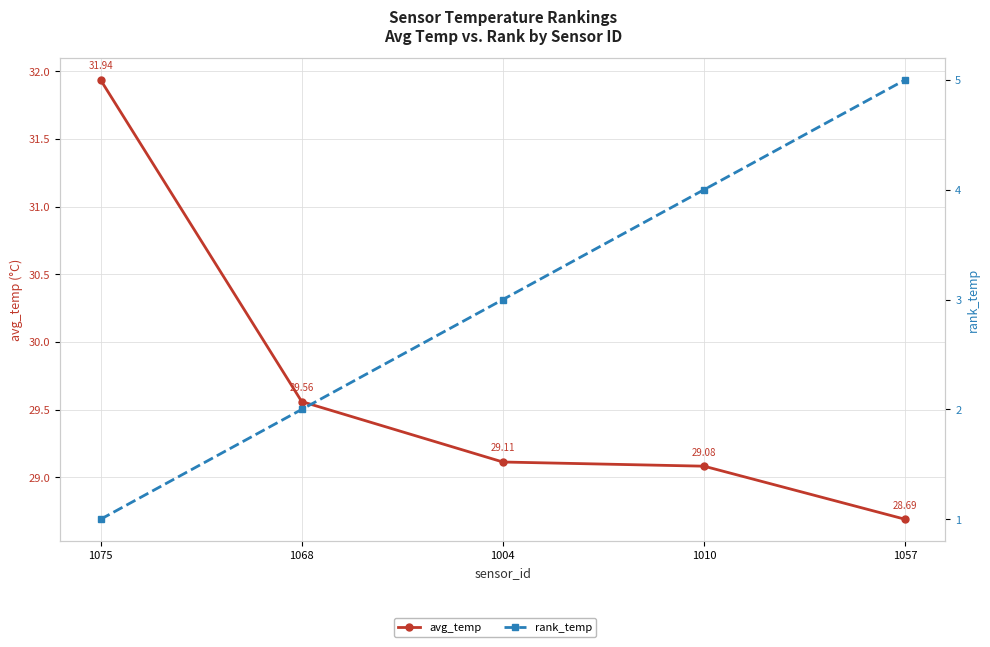

At which label is rank_temp closest to 3?

1004